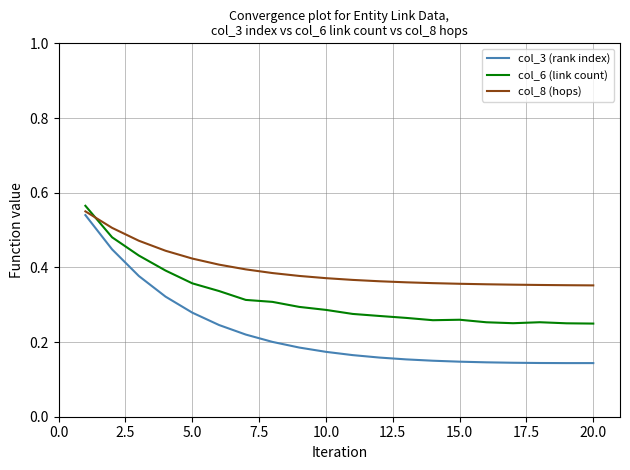

Which series has the largest total across all categories?

col_8 (hops)